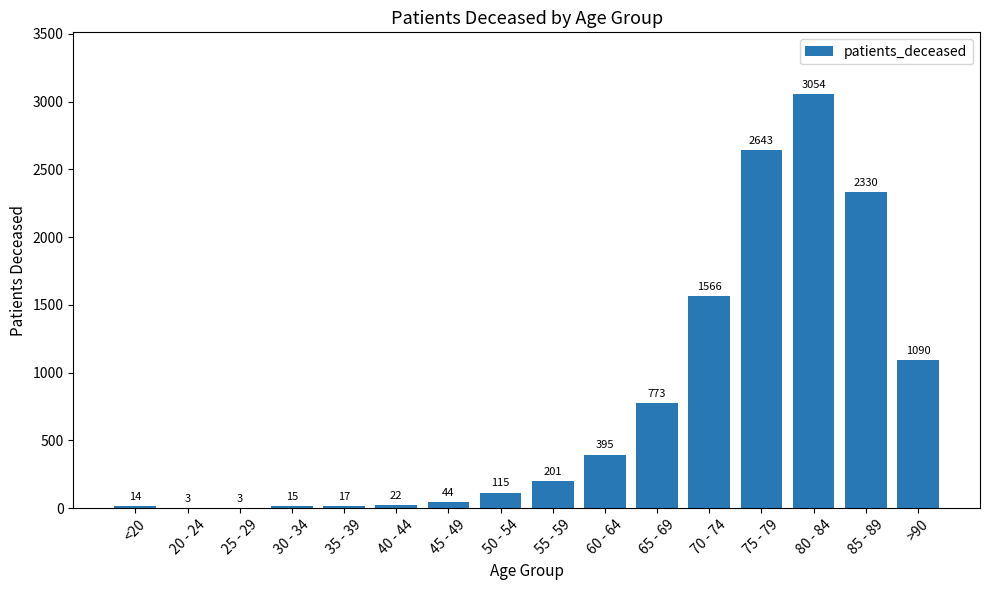

What is the difference between the values at 55 - 59 and 30 - 34?

186